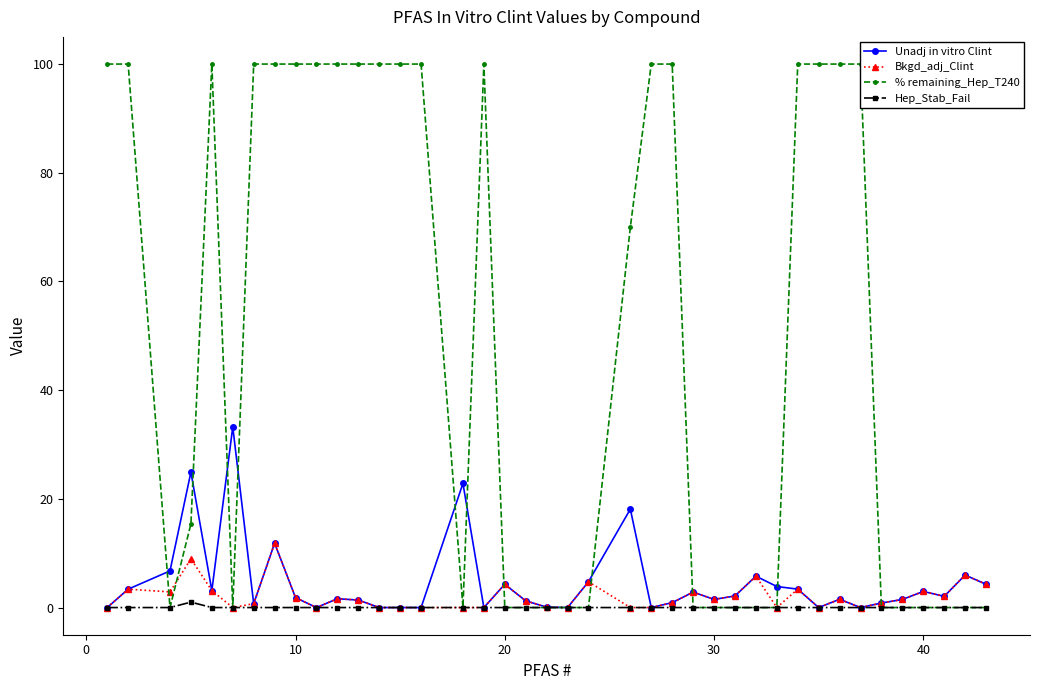

True or false: Unadj in vitro Clint has more than 2 points higher than both neighbors.

True